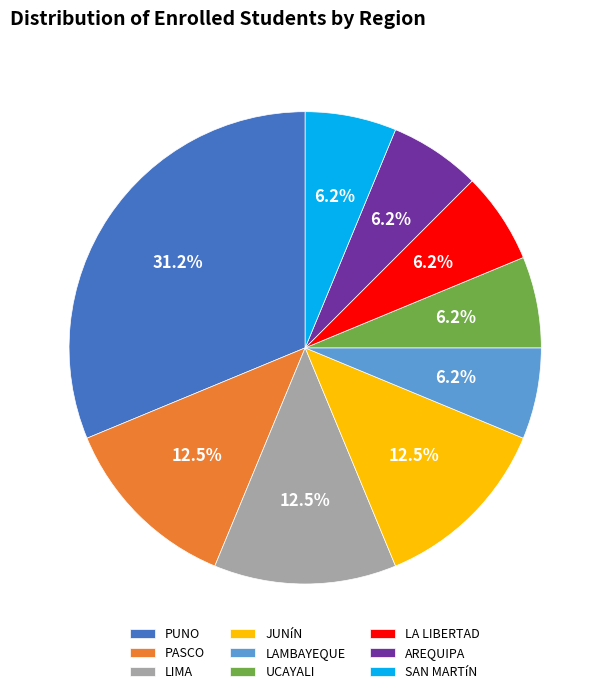

What is the largest slice in the pie chart?

PUNO